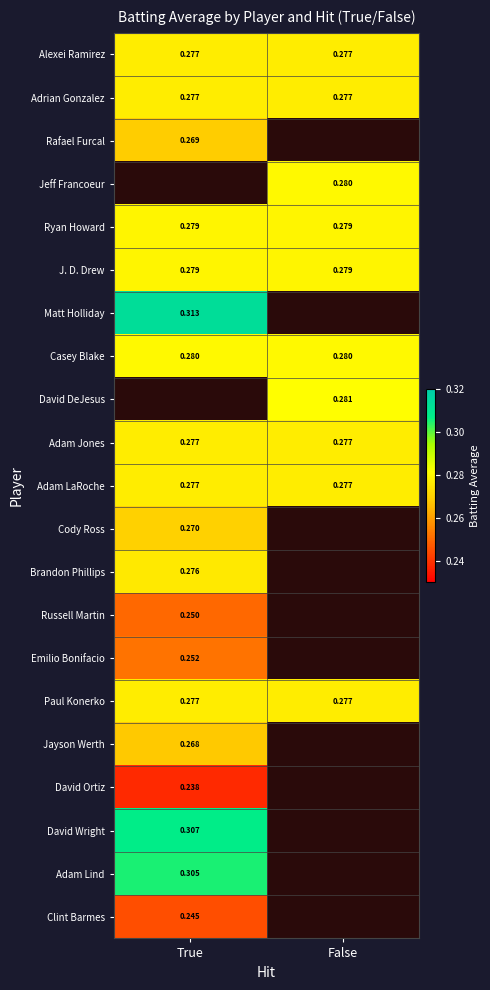

Is the value of Alexei Ramirez at False greater than the value of Adam Lind at True?

No